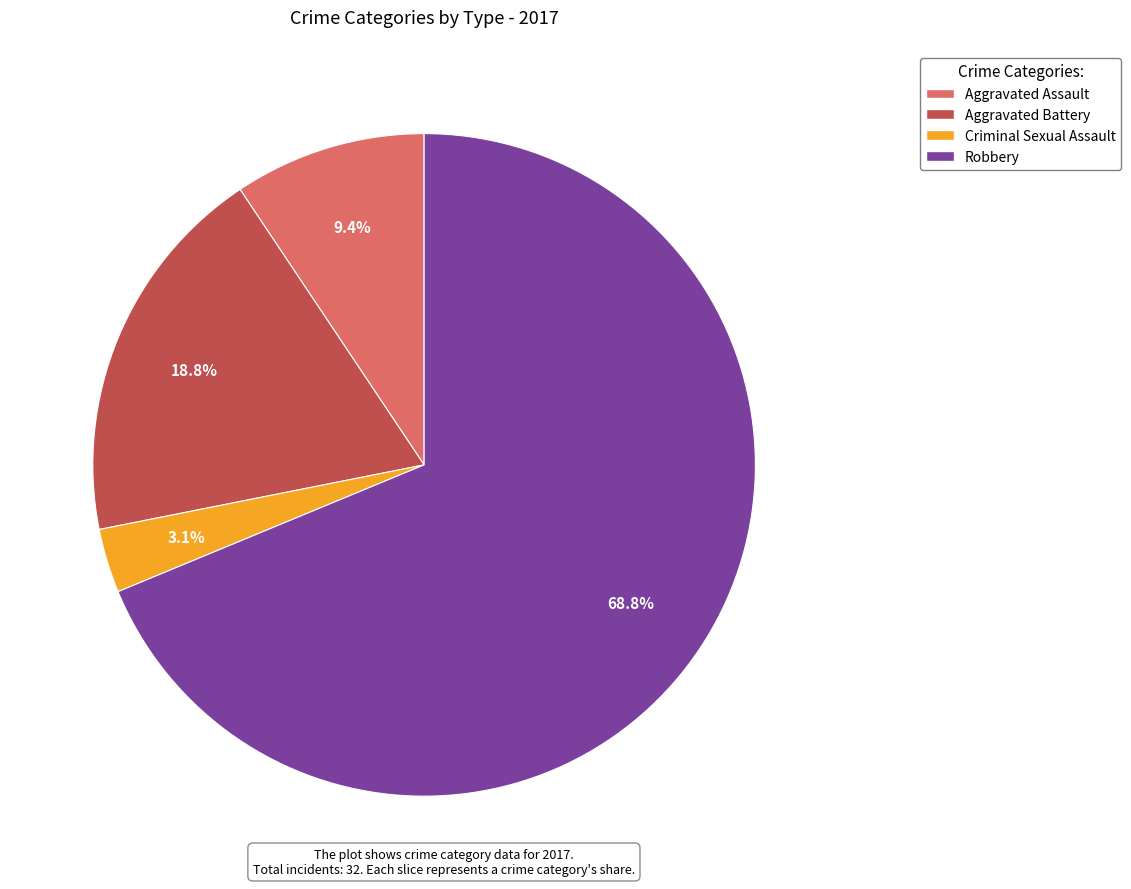

To the nearest percent, what is the difference between the largest and smallest slice percentages?

66%